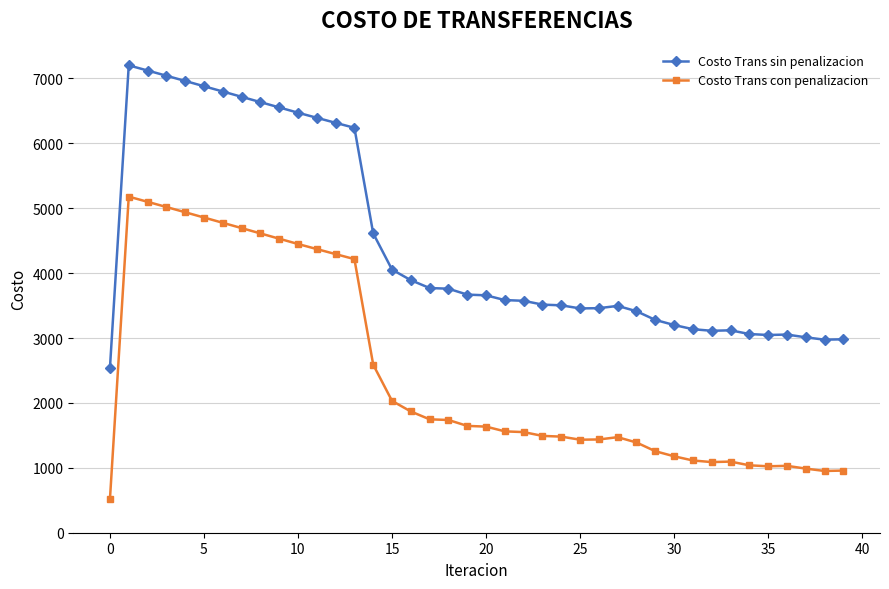

True or false: Costo Trans con penalizacion and Costo Trans sin penalizacion intersect in this chart.

False